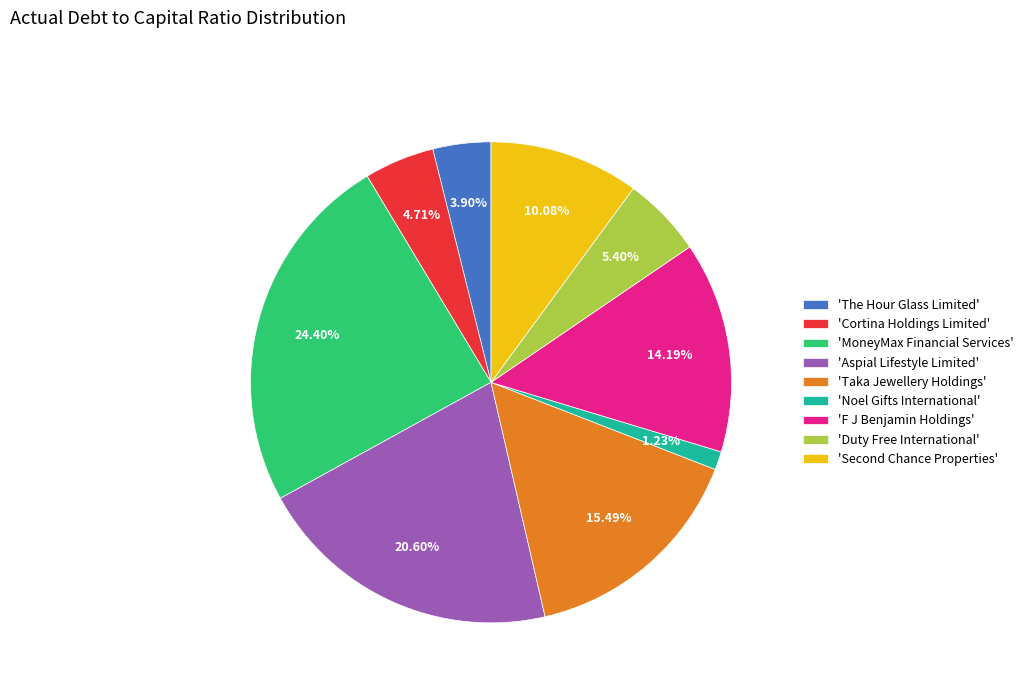

Which slice is the largest?

'MoneyMax Financial Services'